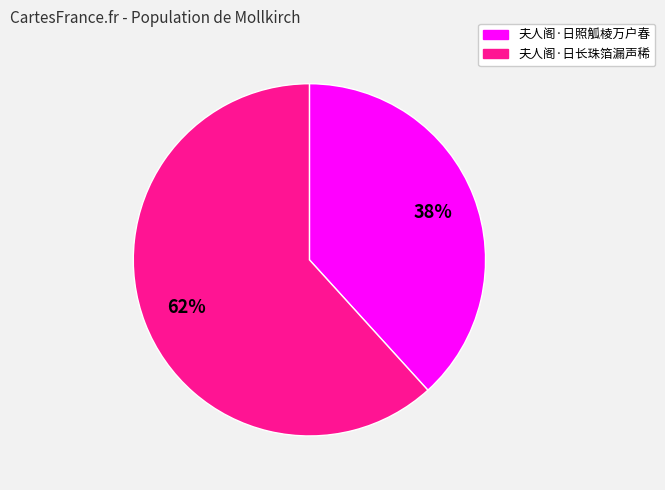

How many slices are in this pie chart?

2